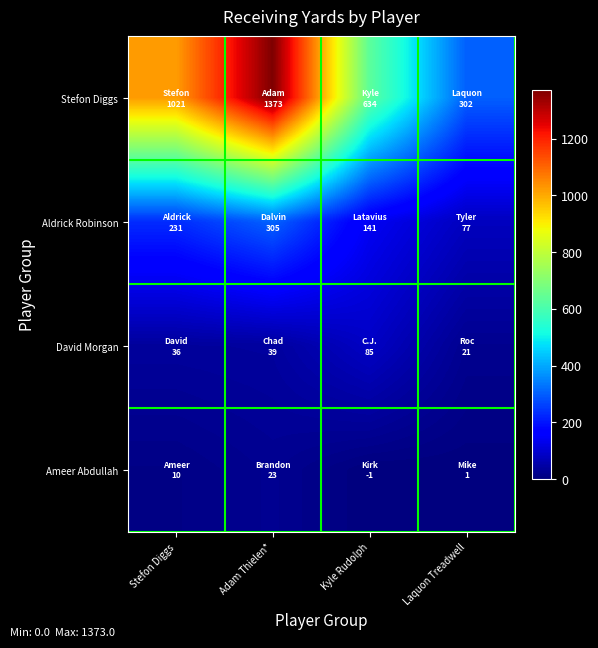

At which category does the chart reach its minimum across all series?

Kyle Rudolph